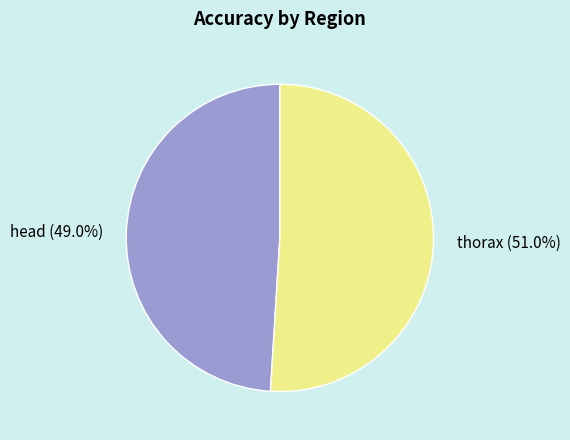

Which has a higher value, head or thorax?

thorax